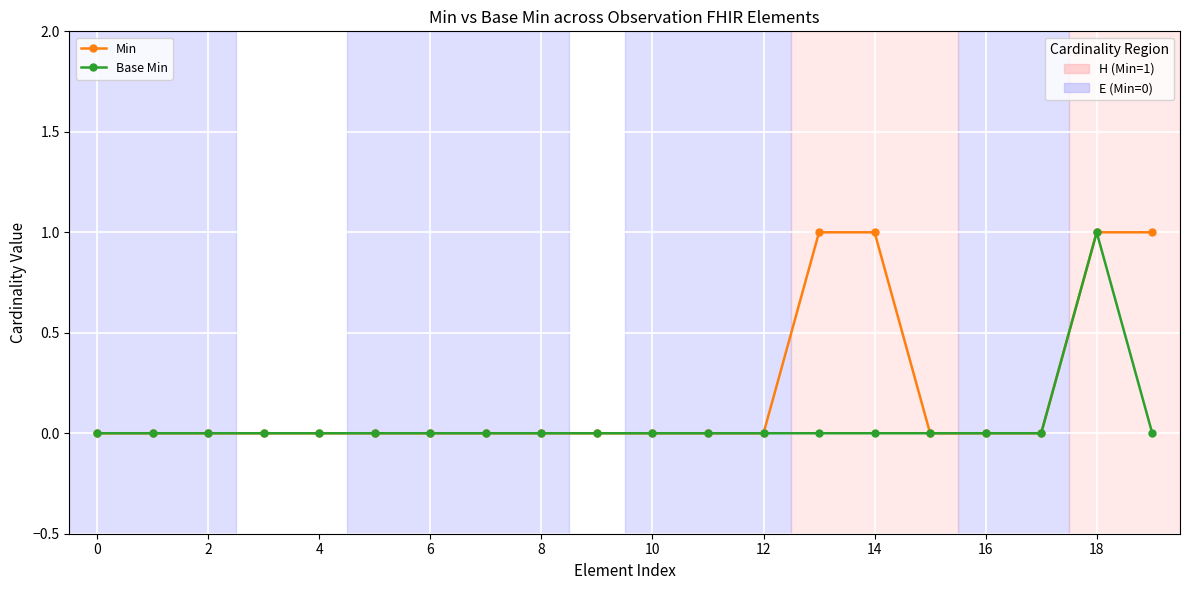

Is this an area chart (filled region under the line)?

No